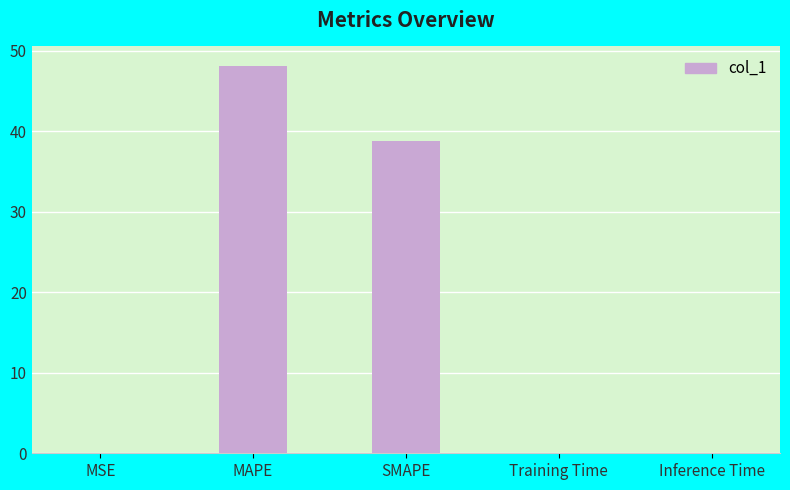

What is the sum of the values at MAPE and SMAPE?

87.0